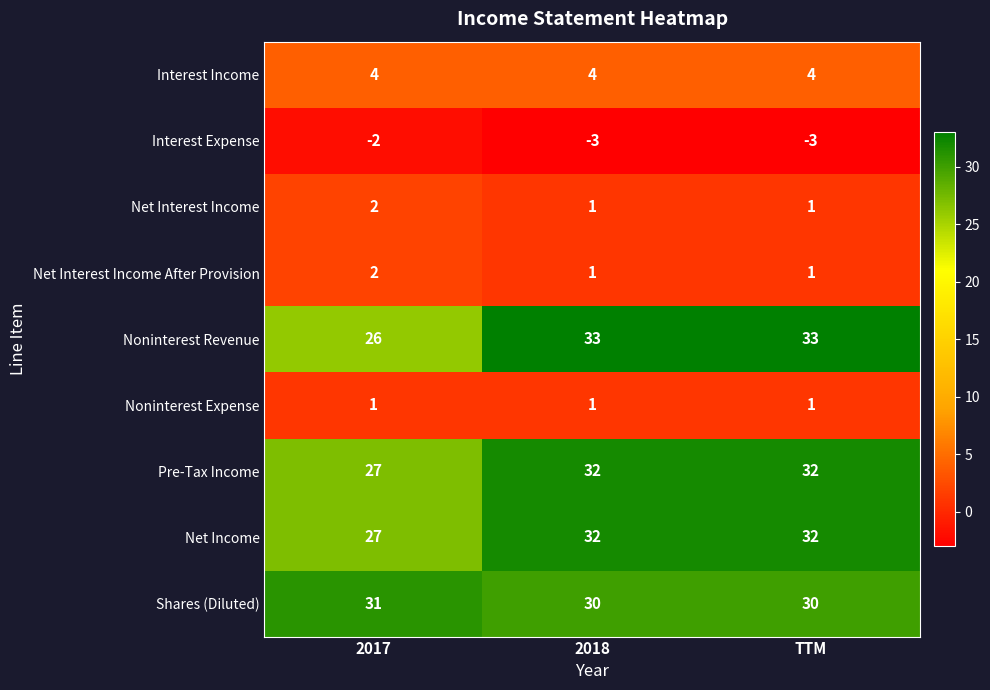

The Pre-Tax Income series shows 32 at TTM. True or false?

True